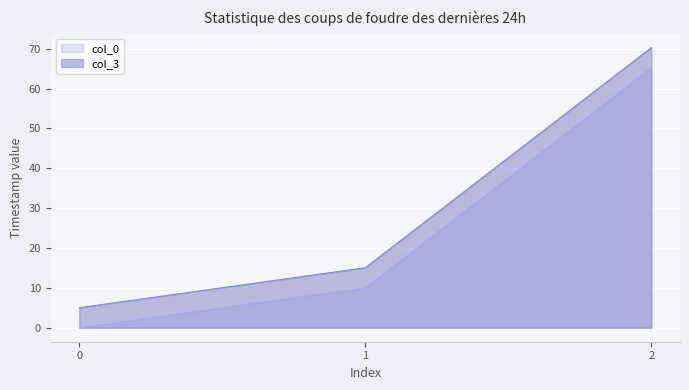

What is the value of the col_3 point at the 3rd from the left?

70.3